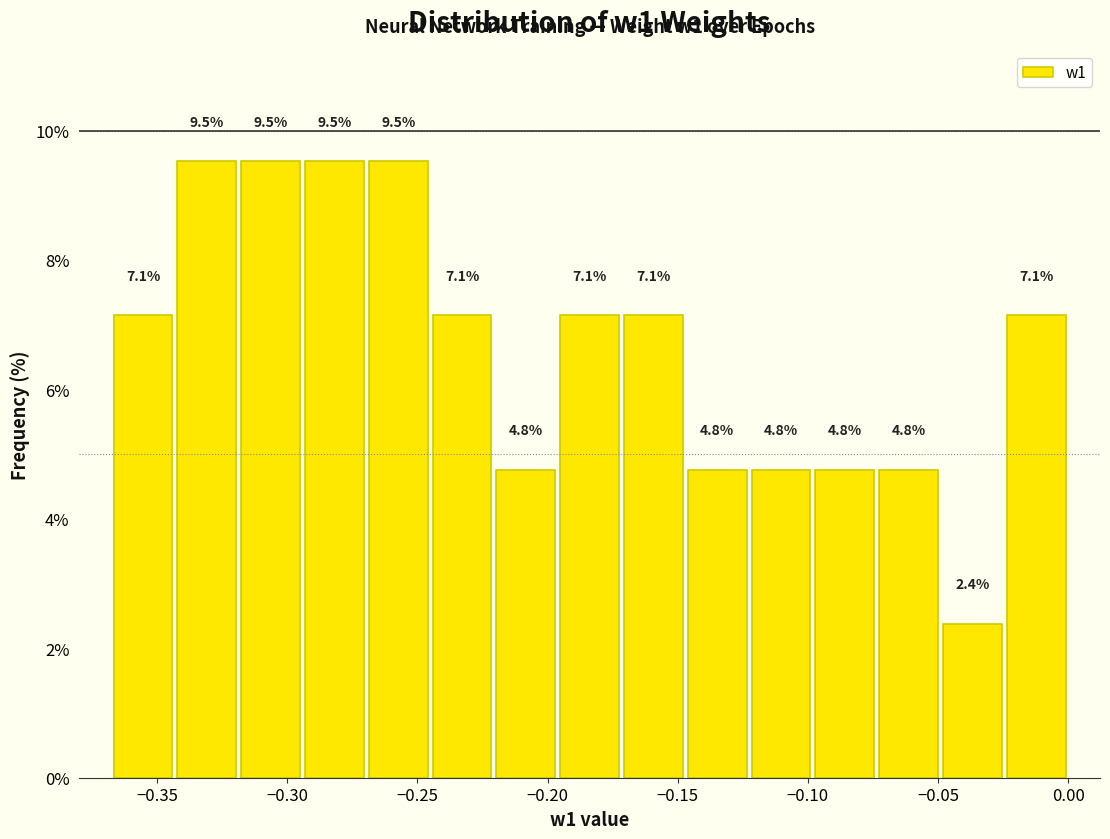

Reading left to right, list every bar in this chart as the range it spans on the x-axis followed by its height. The bar edges are not printed on the chart, so give them approximately, as read against the axis.

-0.370 to -0.345: 7.1
-0.345 to -0.320: 9.5
-0.320 to -0.295: 9.5
-0.295 to -0.270: 9.5
-0.270 to -0.245: 9.5
-0.245 to -0.220: 7.1
-0.220 to -0.195: 4.8
-0.195 to -0.170: 7.1
-0.170 to -0.145: 7.1
-0.145 to -0.125: 4.8
-0.125 to -0.100: 4.8
-0.100 to -0.075: 4.8
-0.075 to -0.050: 4.8
-0.050 to -0.025: 2.4
-0.025 to 0.000: 7.1